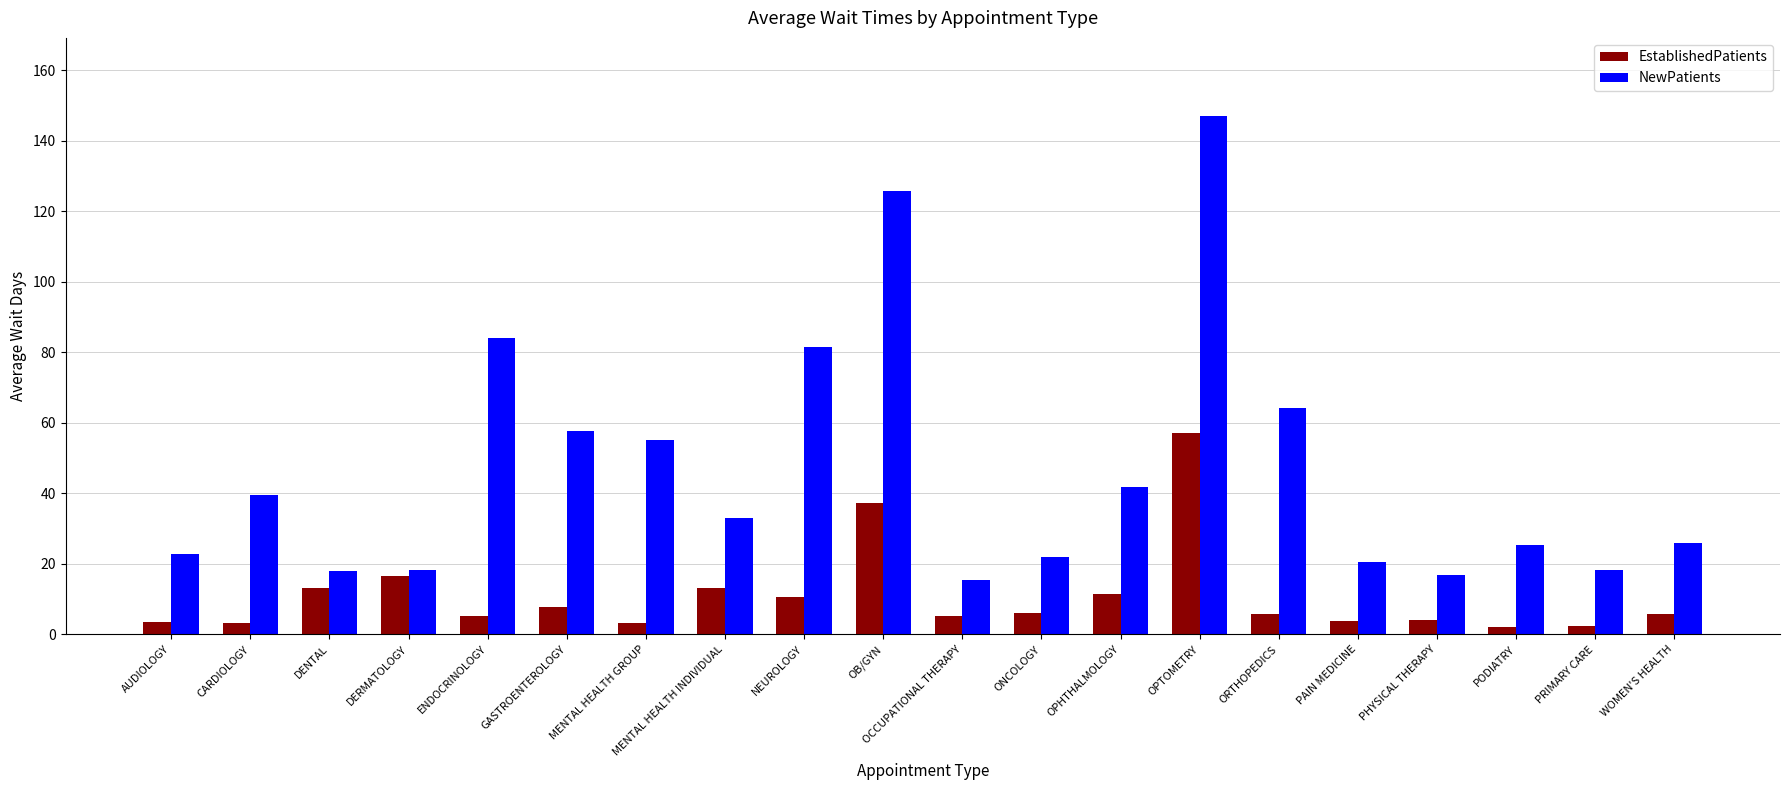

Are the bars horizontal?

No